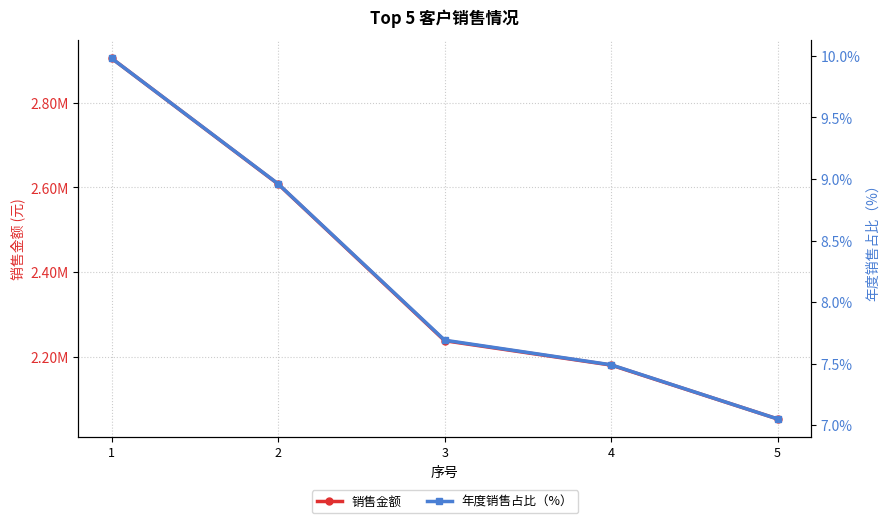

The value of 年度销售占比（%） at 4 is 4.7. True or false?

False